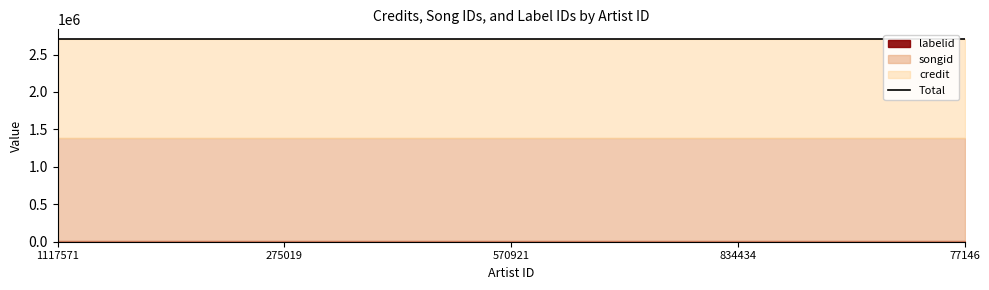

What is the average value of the labelid series?

5095